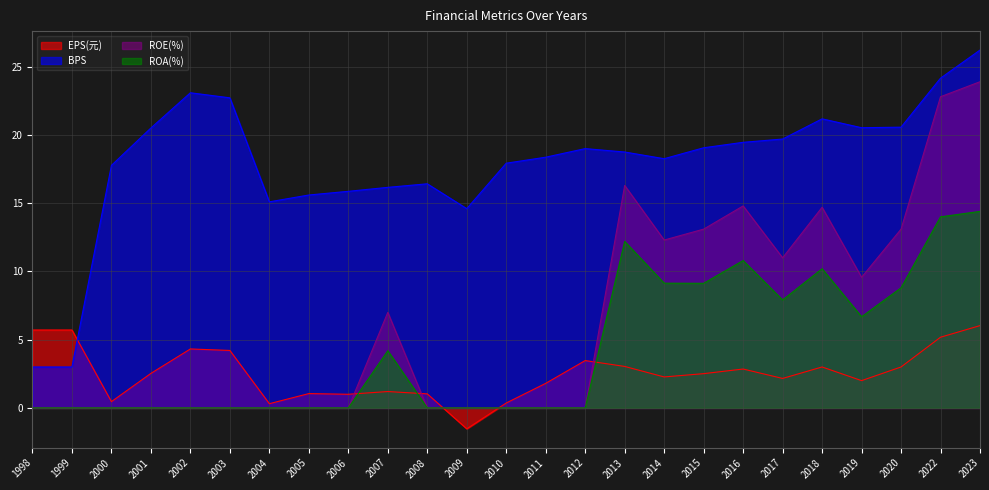

Reading right to left, transcribe all the data shown in this chart.

EPS(元): 6.0	5.2	3.0	2.0	3.0	2.2	2.9	2.5	2.3	3.0	3.5	1.8	0.4	-1.5	1.0	1.2	1.0	1.1	0.3	4.2	4.3	2.5	0.5	5.7	5.7
BPS: 26.2	24.2	20.6	20.5	21.2	19.7	19.5	19.1	18.3	18.8	19.0	18.4	17.9	14.6	16.4	16.2	15.9	15.6	15.1	22.7	23.1	20.5	17.8	3.0	3.0
ROE(%): 23.9	22.8	13.1	9.6	14.7	11.0	14.8	13.1	12.3	16.3	0.0	0.0	0.0	0.0	0.0	7.0	0.0	0.0	0.0	0.0	0.0	0.0	0.0	0.0	0.0
ROA(%): 14.4	14.0	8.8	6.7	10.2	7.9	10.8	9.1	9.1	12.2	0.0	0.0	0.0	0.0	0.0	4.2	0.0	0.0	0.0	0.0	0.0	0.0	0.0	0.0	0.0